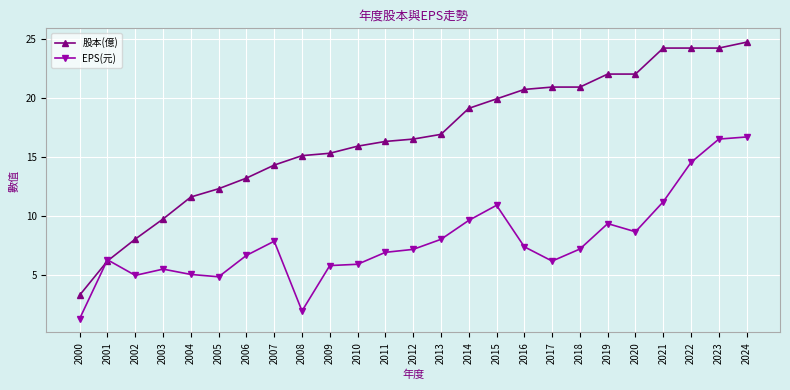

What is the total value across all series at 2002?

13.0